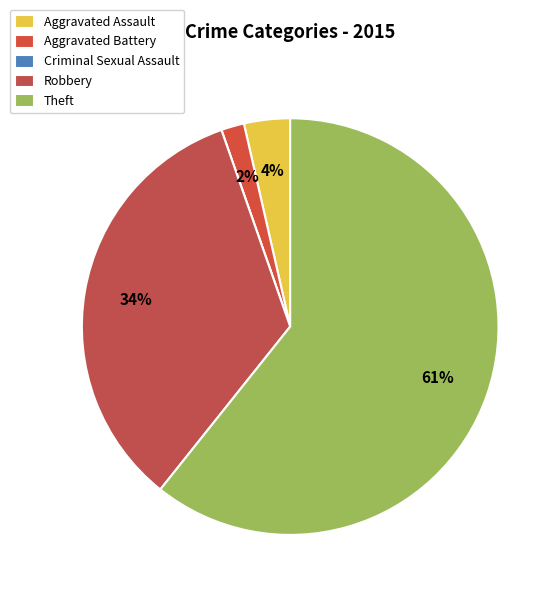

Which has a higher value, Theft or Aggravated Assault?

Theft